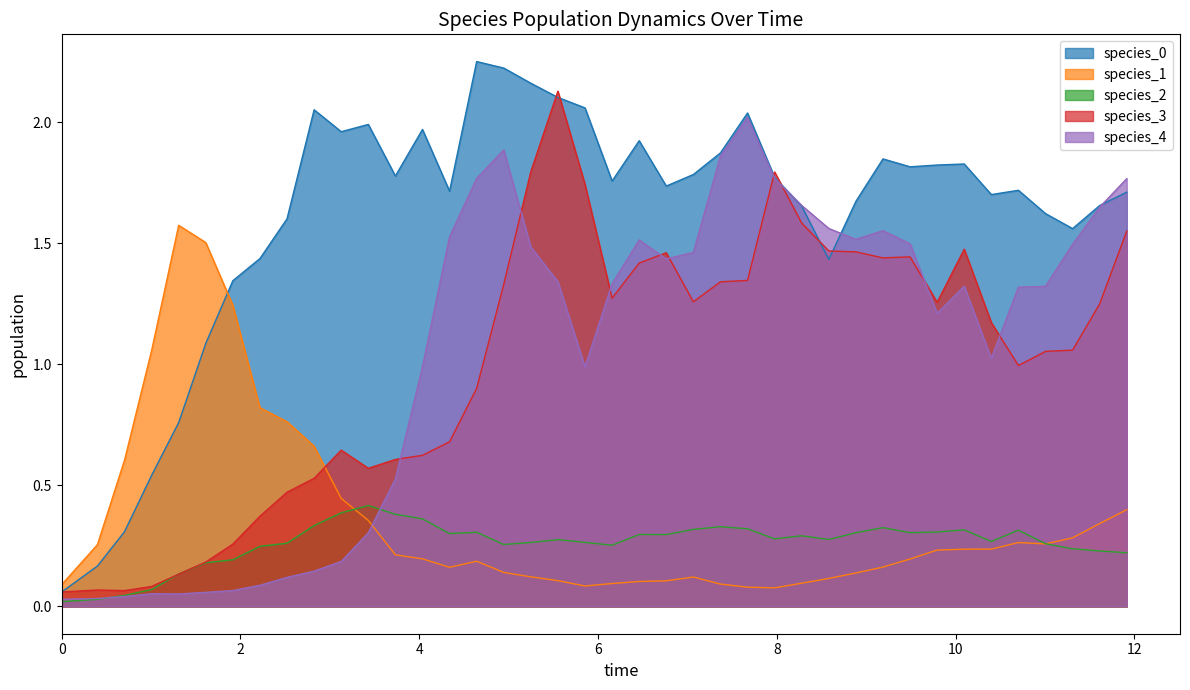

Does the chart display data point markers on the line(s)?

No